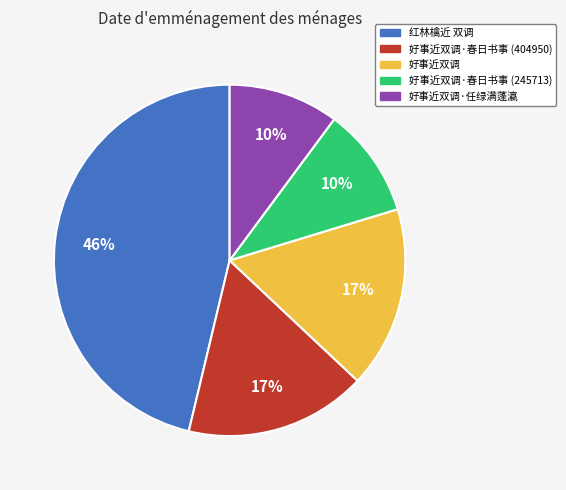

What is the ratio of the value at 红林檎近 双调 to the value at 好事近双调·任绿满蓬瀛?

4.6